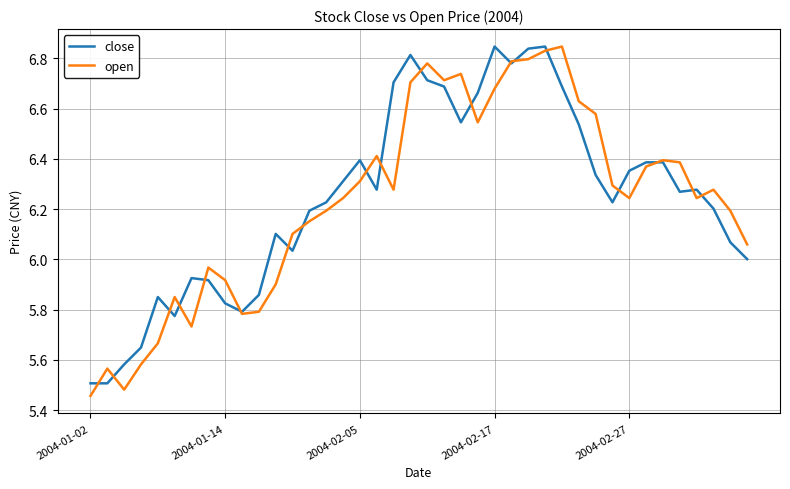

At 2004-02-05, list the series in order from smallest to largest.

open, close